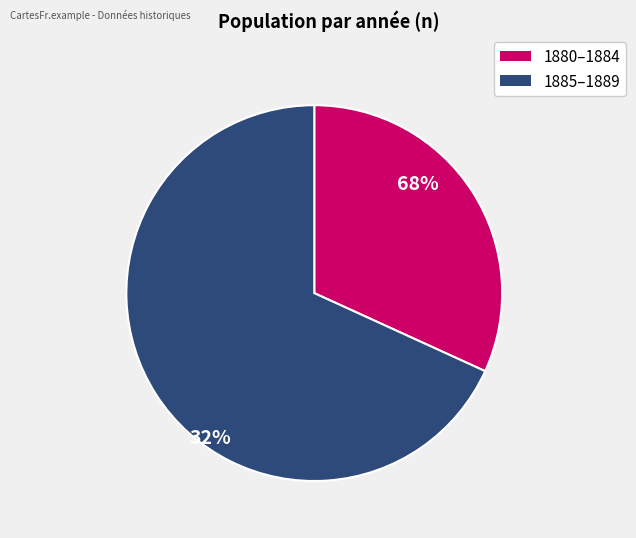

Is there a majority slice in this chart?

Yes